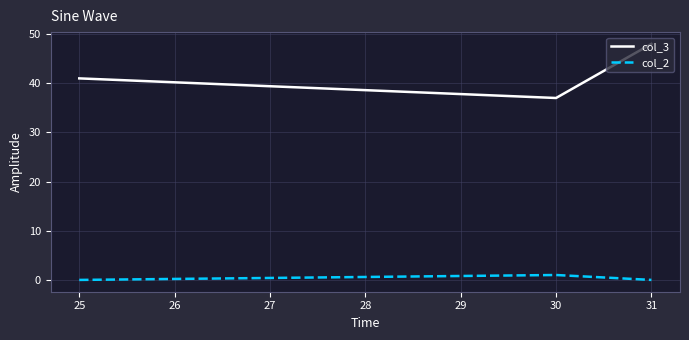

At how many categories does at least one series exceed 39?

2